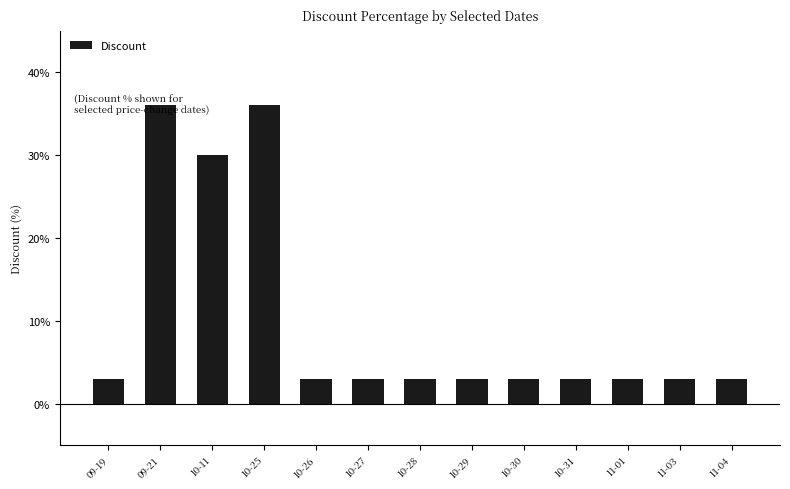

How many bars are there in total?

13